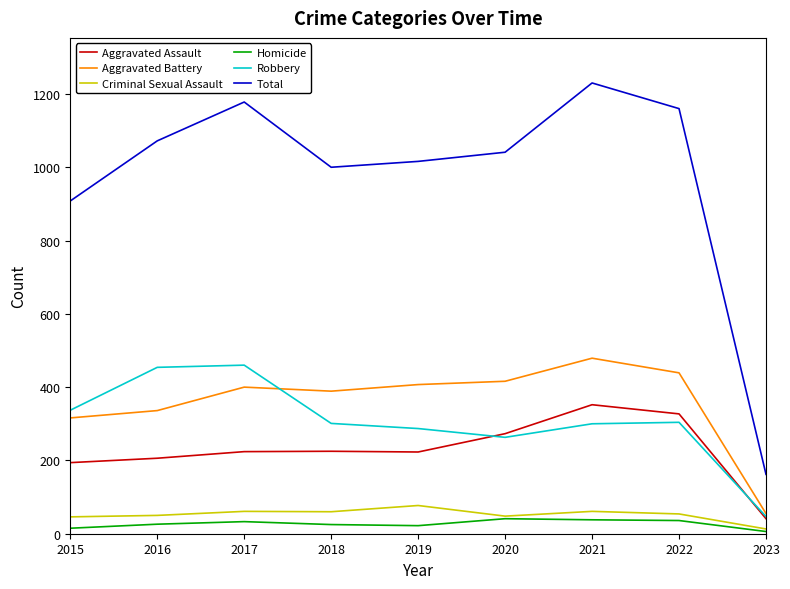

True or false: Total and Homicide cross at least once.

False